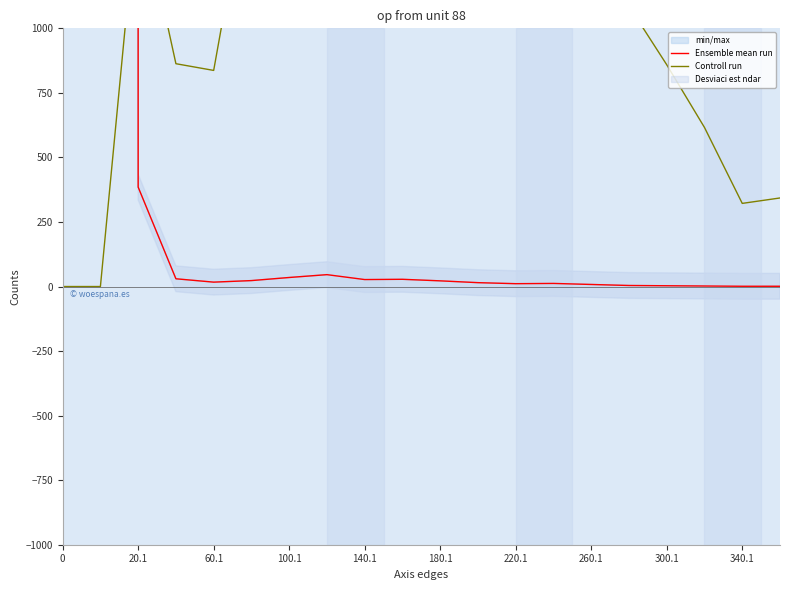

What is the maximum value for Controll run?

5054